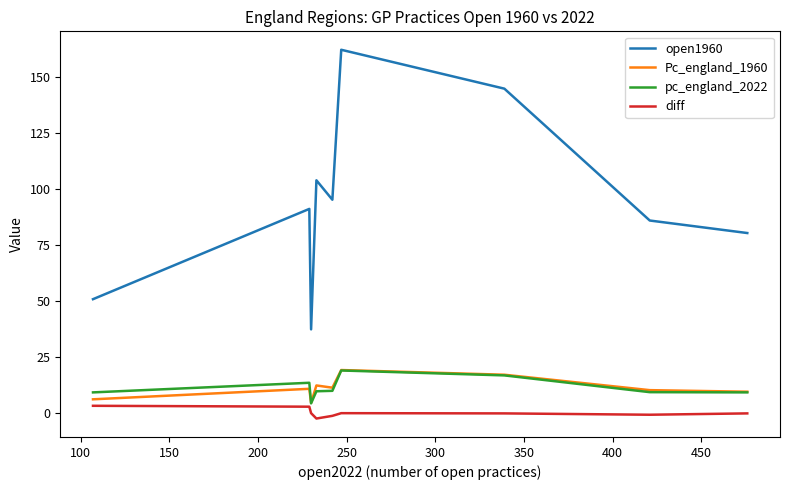

How many interior local peaks does the open1960 series have?

3